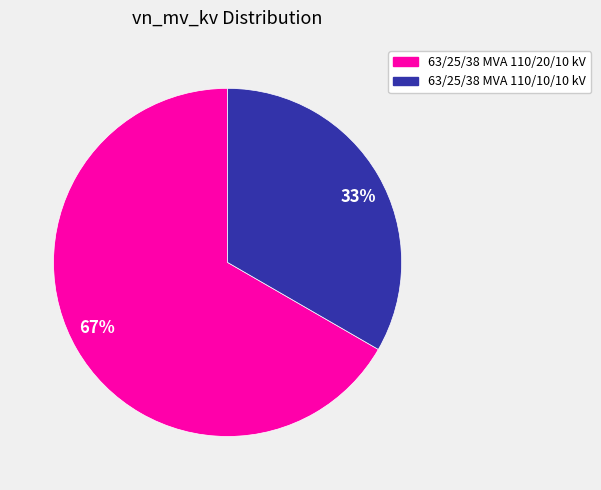

Which slice represents more than half of the pie?

67%